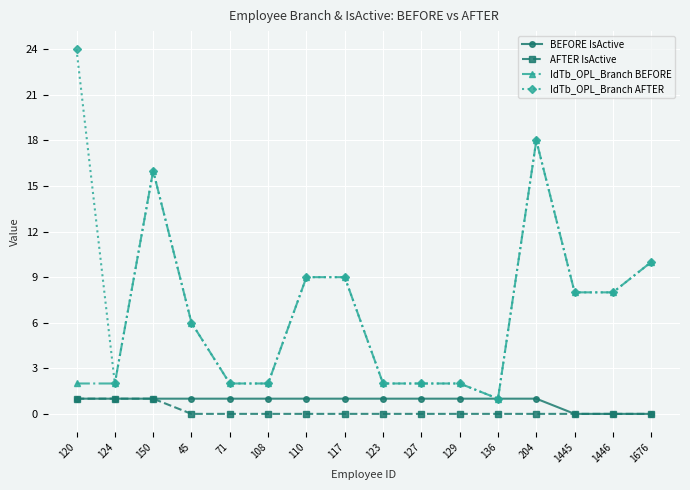

What is the difference between the highest and lowest values at 150?

15